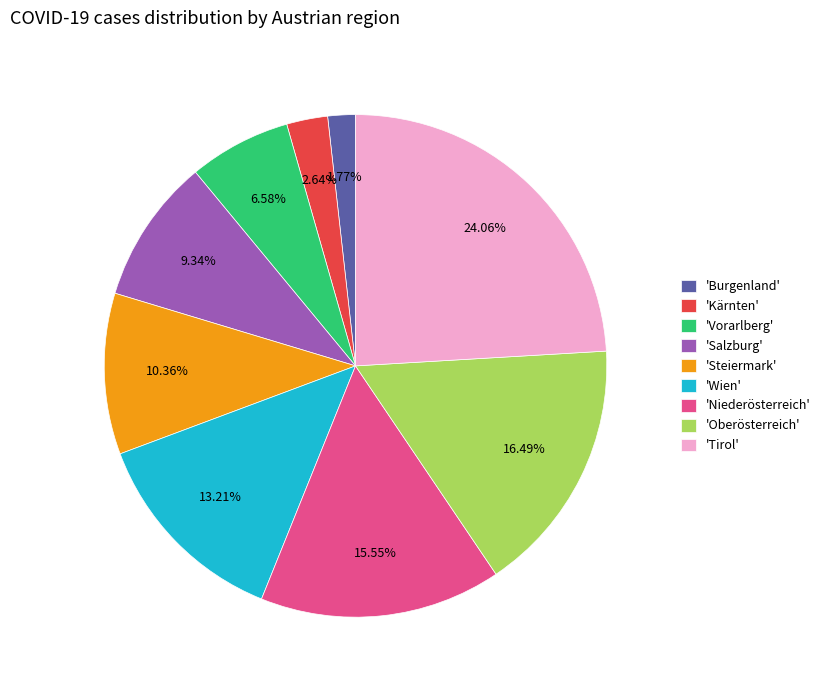

Is the sum of 'Burgenland' and 'Kärnten' greater than half?

No